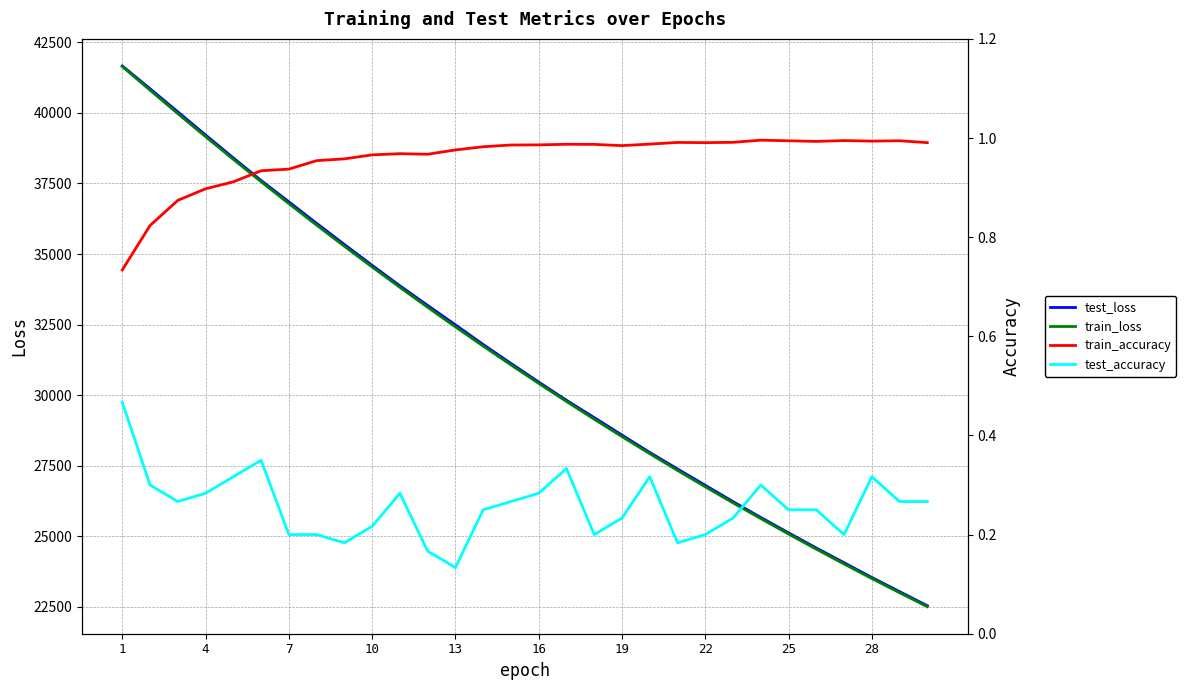

What is the value of the train_loss point at the 15th from the left?

31071.7